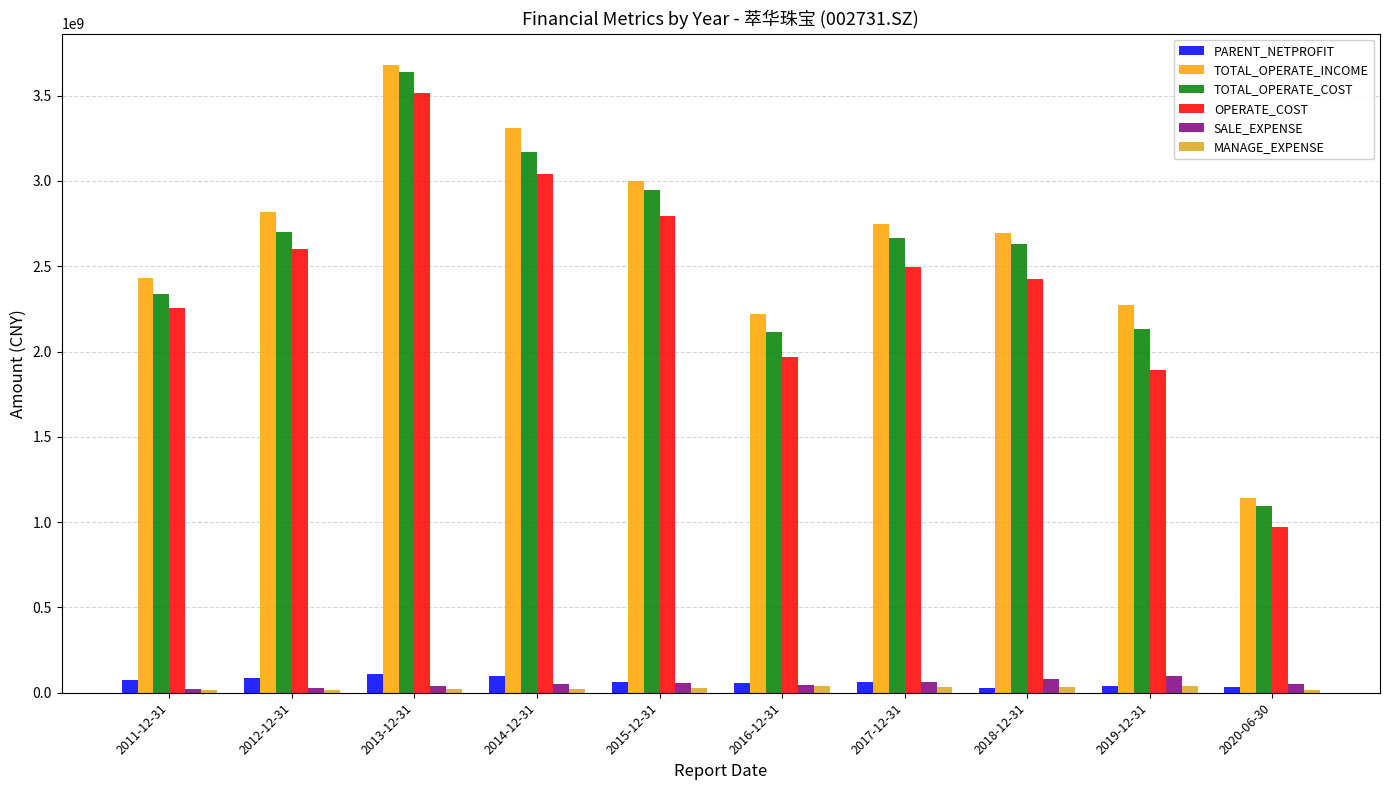

Which series has the largest range (max minus min)?

TOTAL_OPERATE_COST